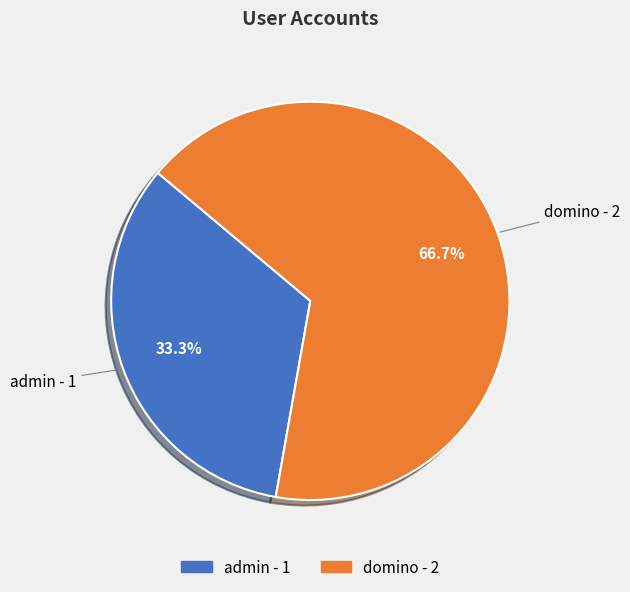

True or false: domino accounts for 79% of the total.

False